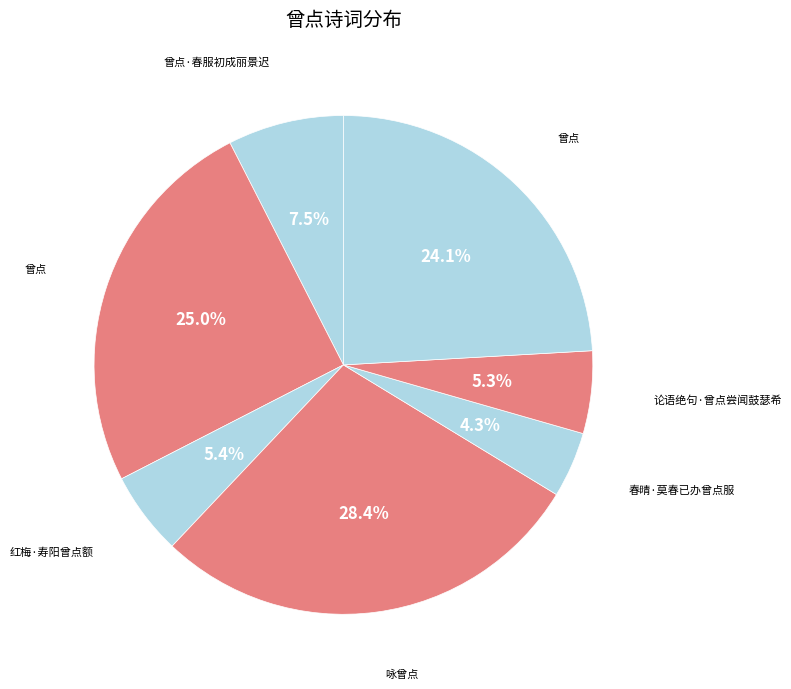

How many slices are in this pie chart?

7